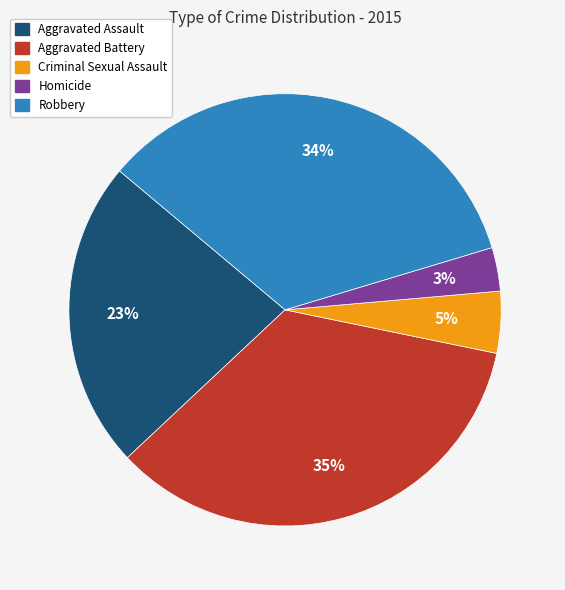

Rank the categories by value from highest to lowest.

Aggravated Battery, Robbery, Aggravated Assault, Criminal Sexual Assault, Homicide